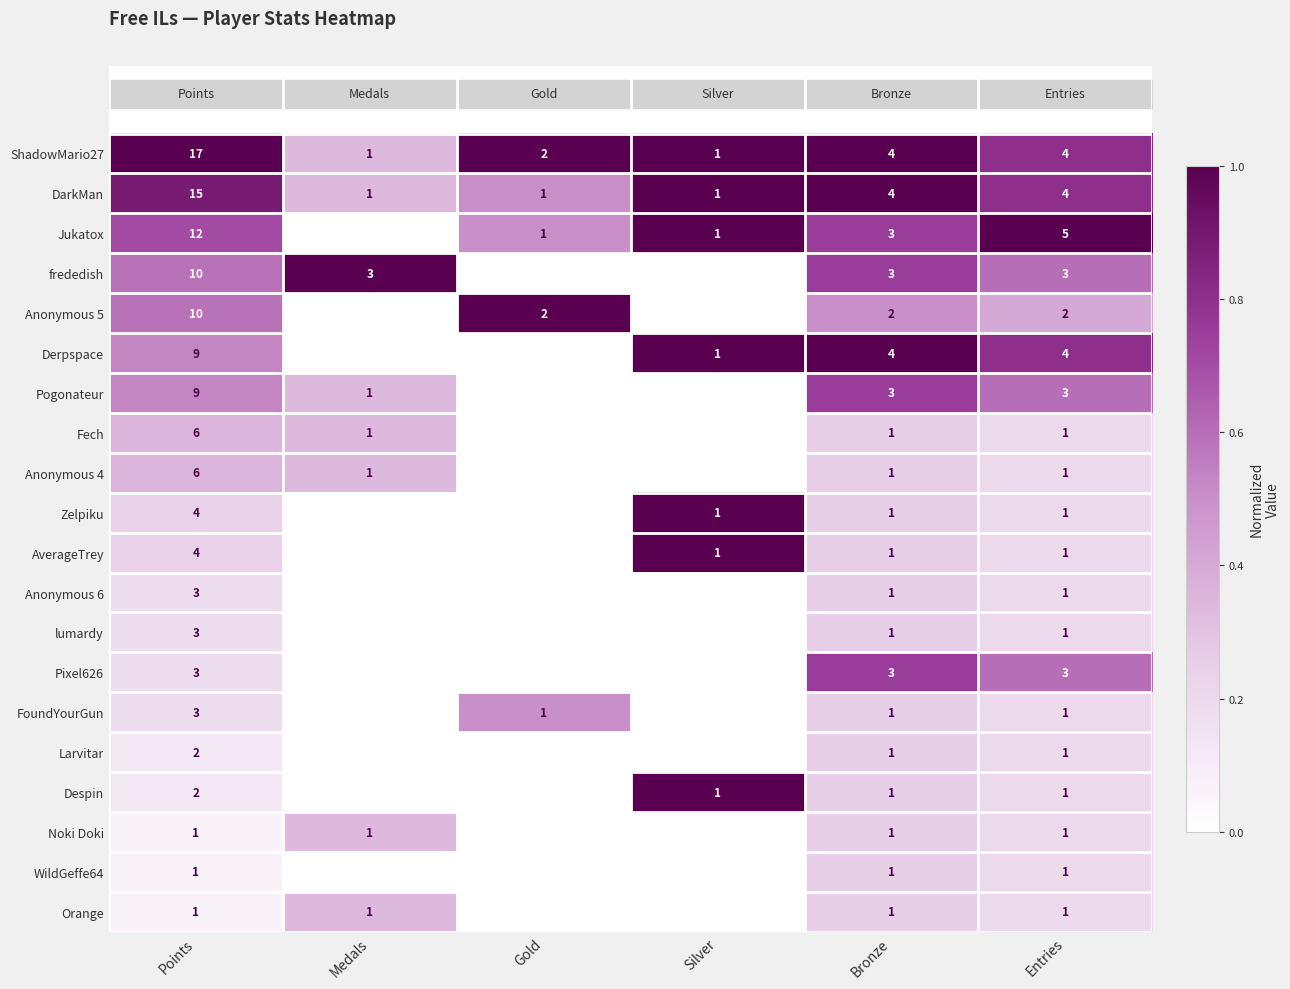

The value of Zelpiku at Bronze is 2. True or false?

False